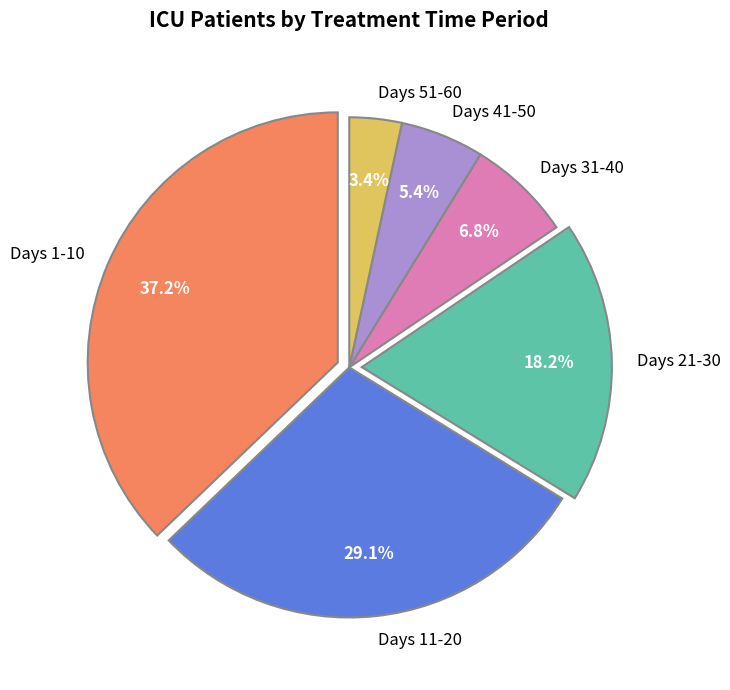

How much of the chart is everything except Days 11-20?

70.9%